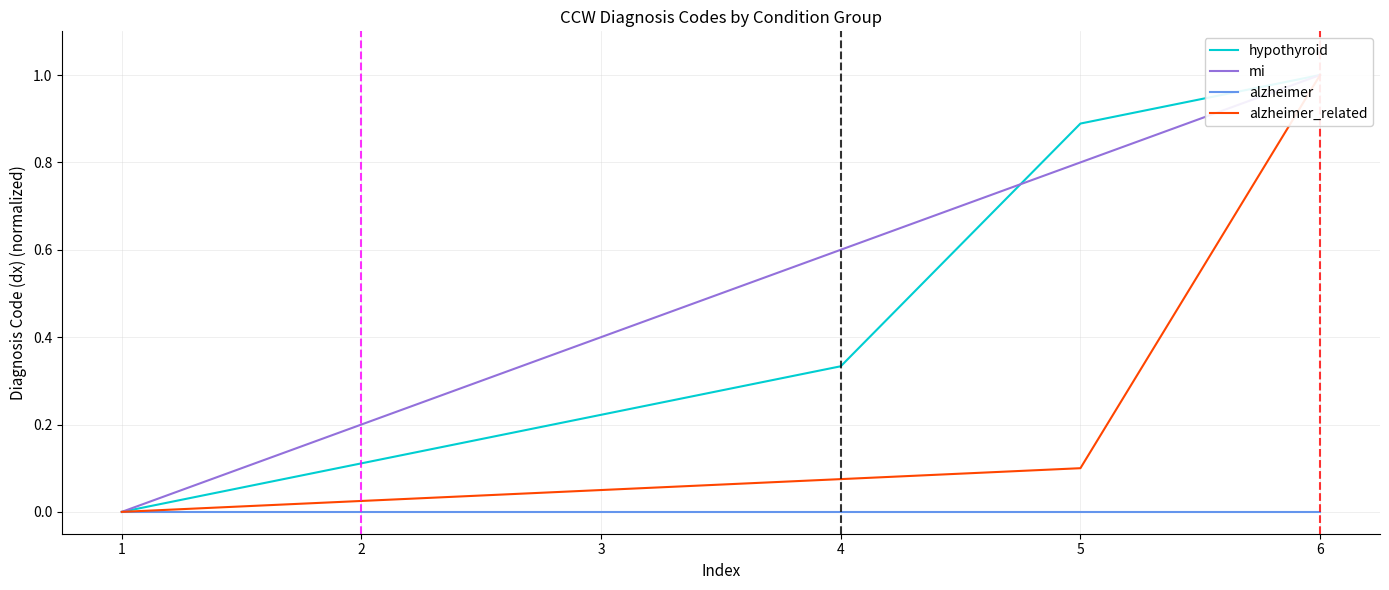

List the series in order of their peak value, lowest first.

alzheimer, mi, hypothyroid, alzheimer_related